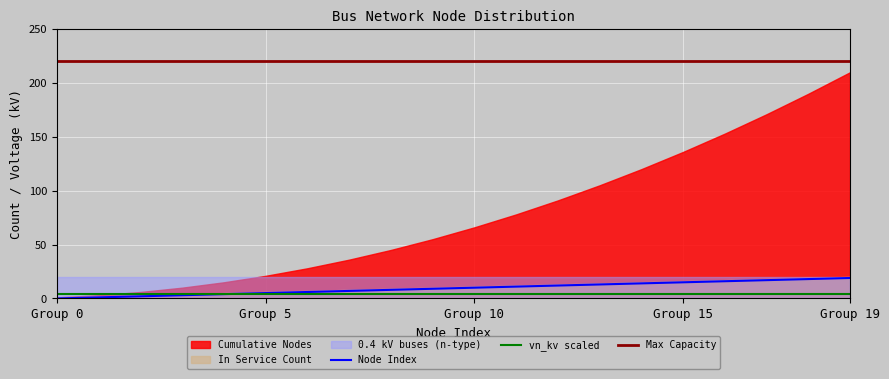

Which has a higher value, 18 or 8?

18